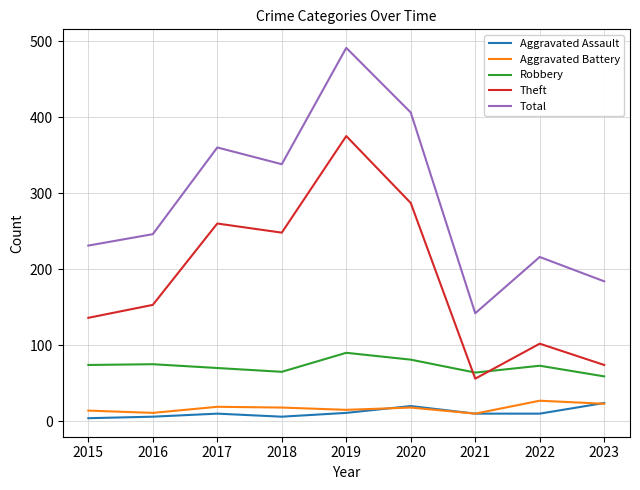

List the labels in order of Theft value, smallest first.

2021, 2023, 2022, 2015, 2016, 2018, 2017, 2020, 2019